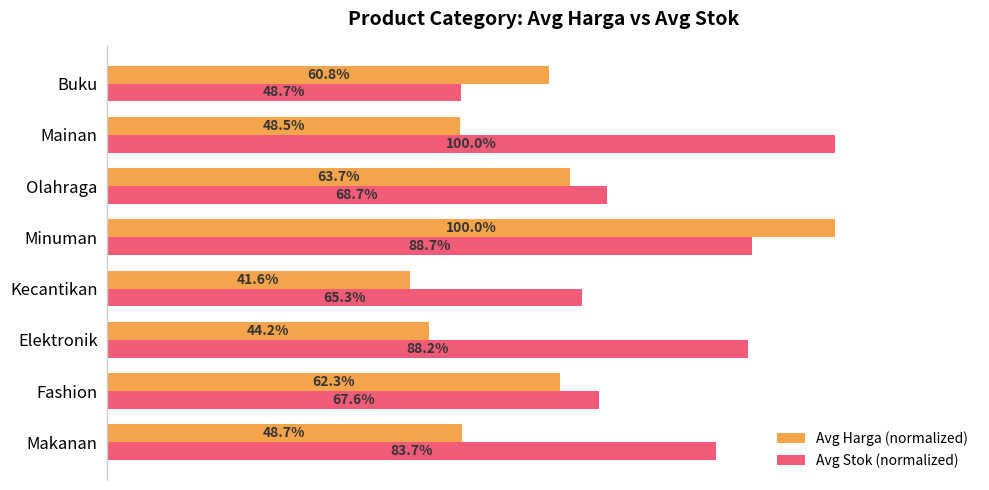

List the series in order of their overall mean, highest first.

Avg Stok (normalized), Avg Harga (normalized)